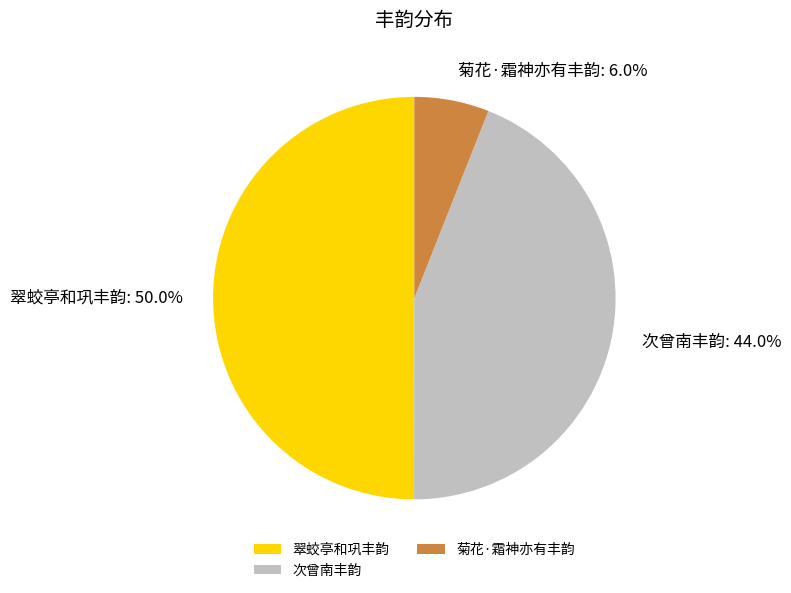

Which category has the biggest portion of the pie?

翠蛟亭和巩丰韵